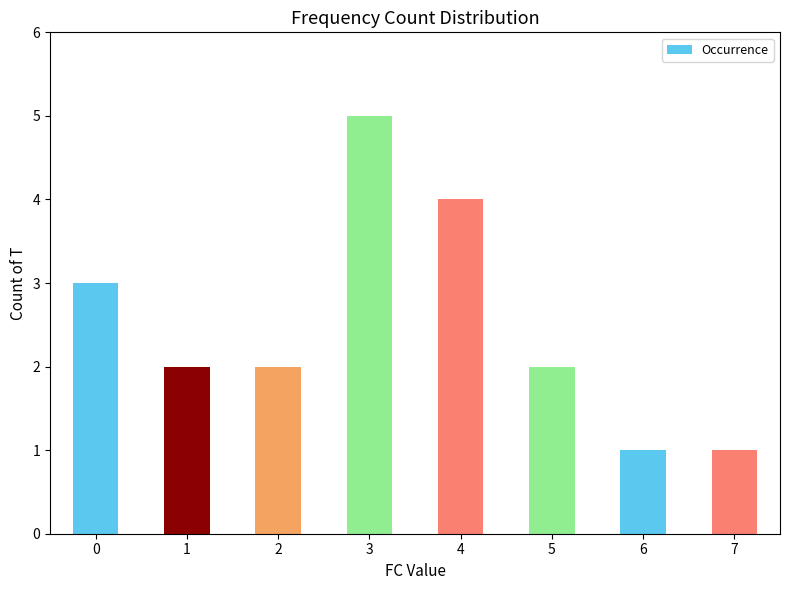

Reading left to right, list all the values displayed in this chart.

3	2	2	5	4	2	1	1